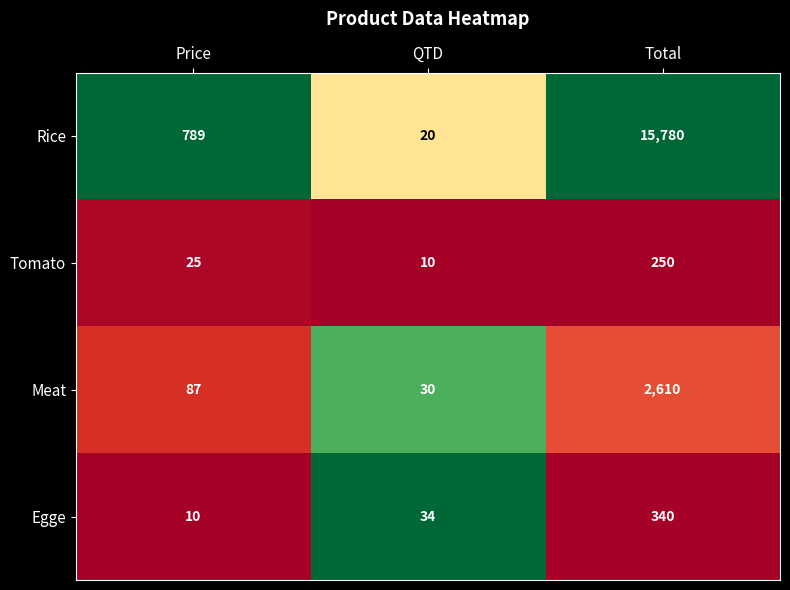

Reading left to right, list all the values displayed in this chart.

Rice: 789	20	15780
Tomato: 25	10	250
Meat: 87	30	2610
Egge: 10	34	340